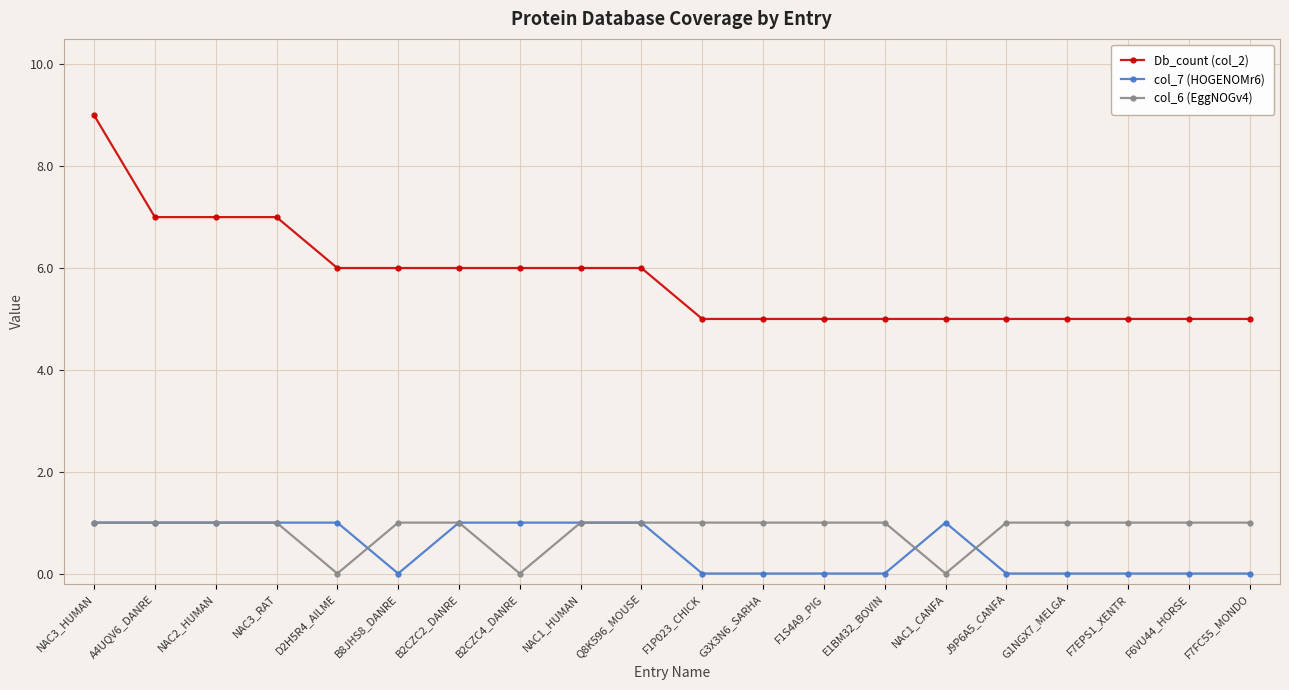

What is the value of the col_6 (EggNOGv4) point at the 14th from the left?

1